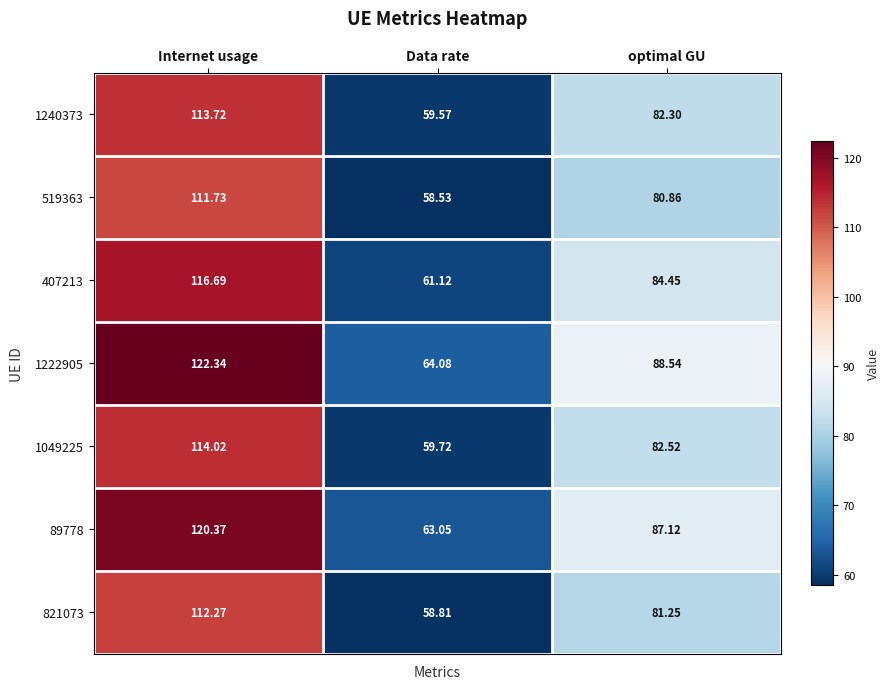

At how many categories does at least one series exceed 64?

3